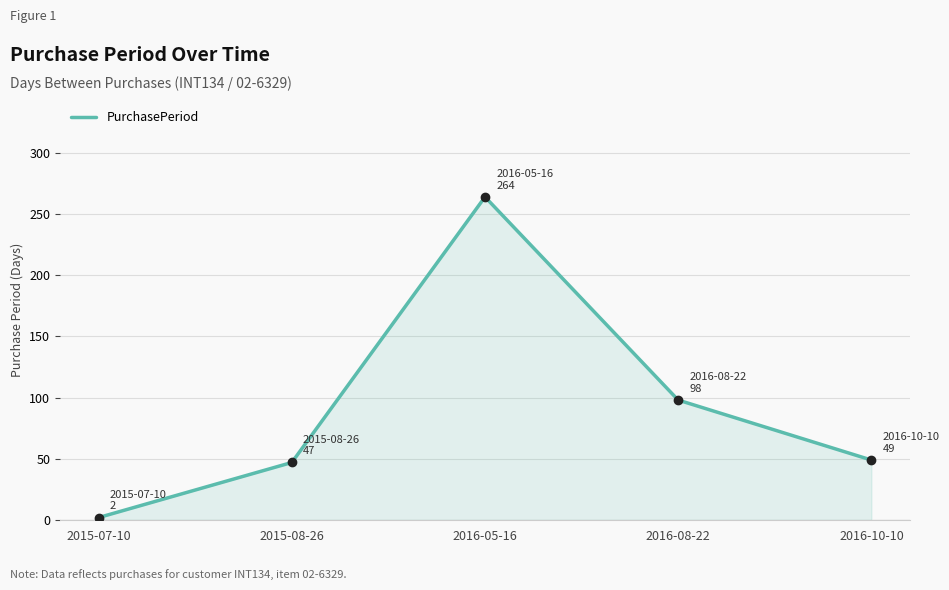

What is the sum of the values at 2016-10-10 and 2015-08-26?

96